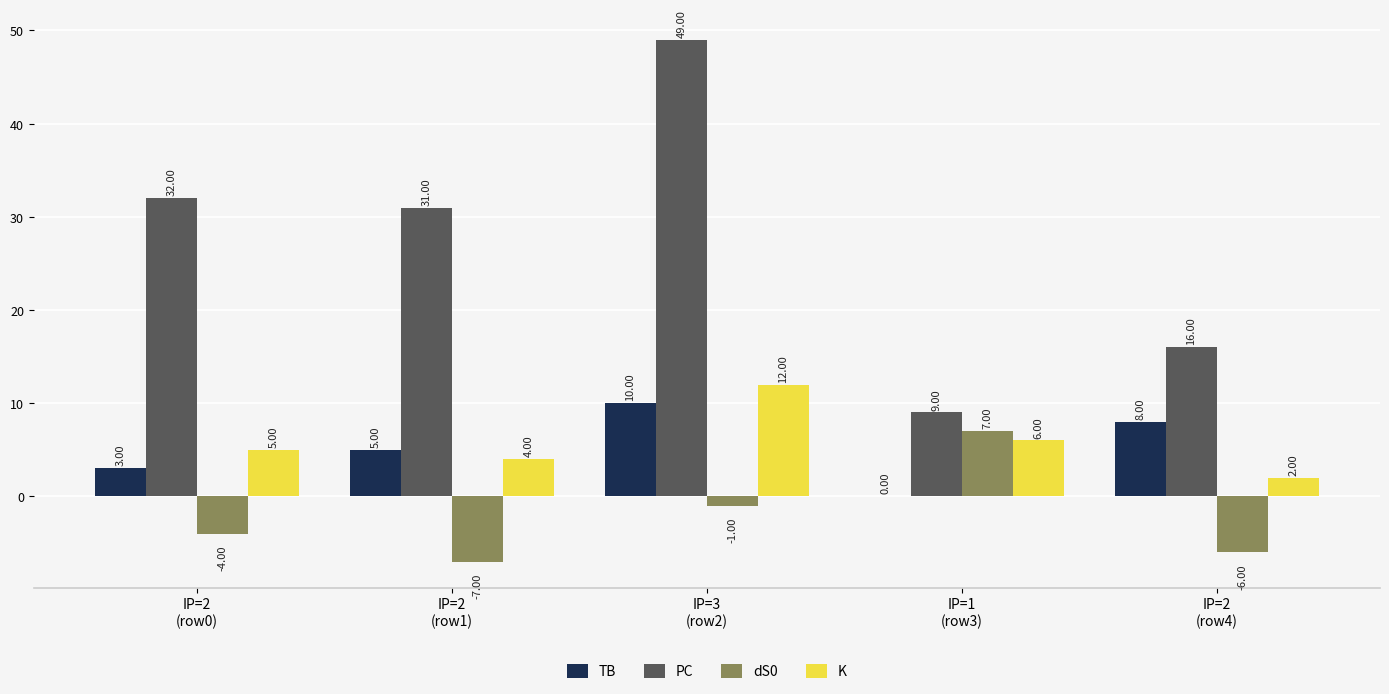

What is the sum of all dS0 values?

-11